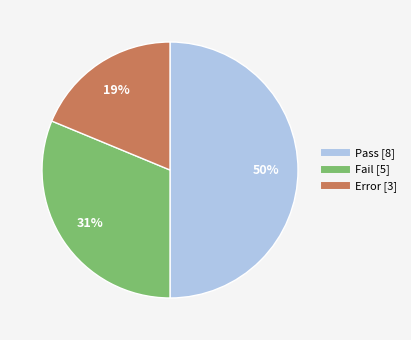

Does Error [3] account for over 50% of the chart?

No